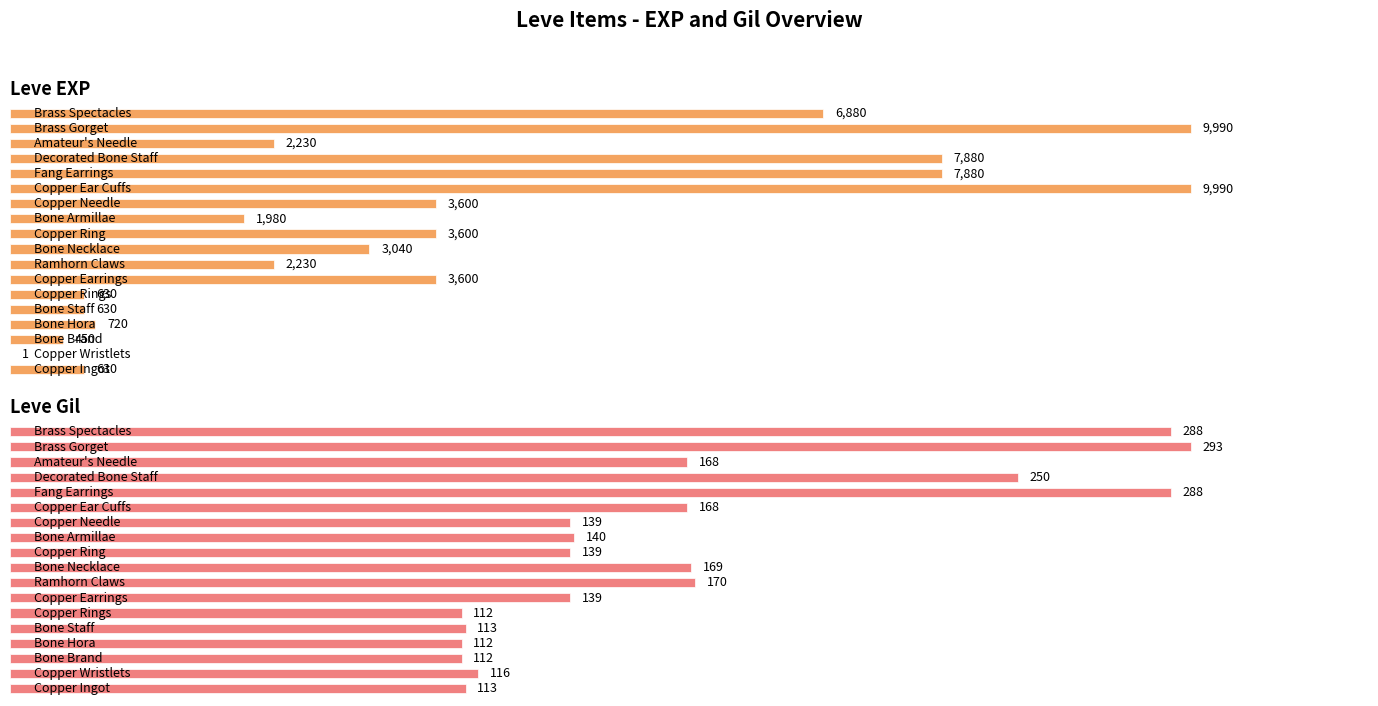

How many values in the Leve EXP series exceed 3040?

8